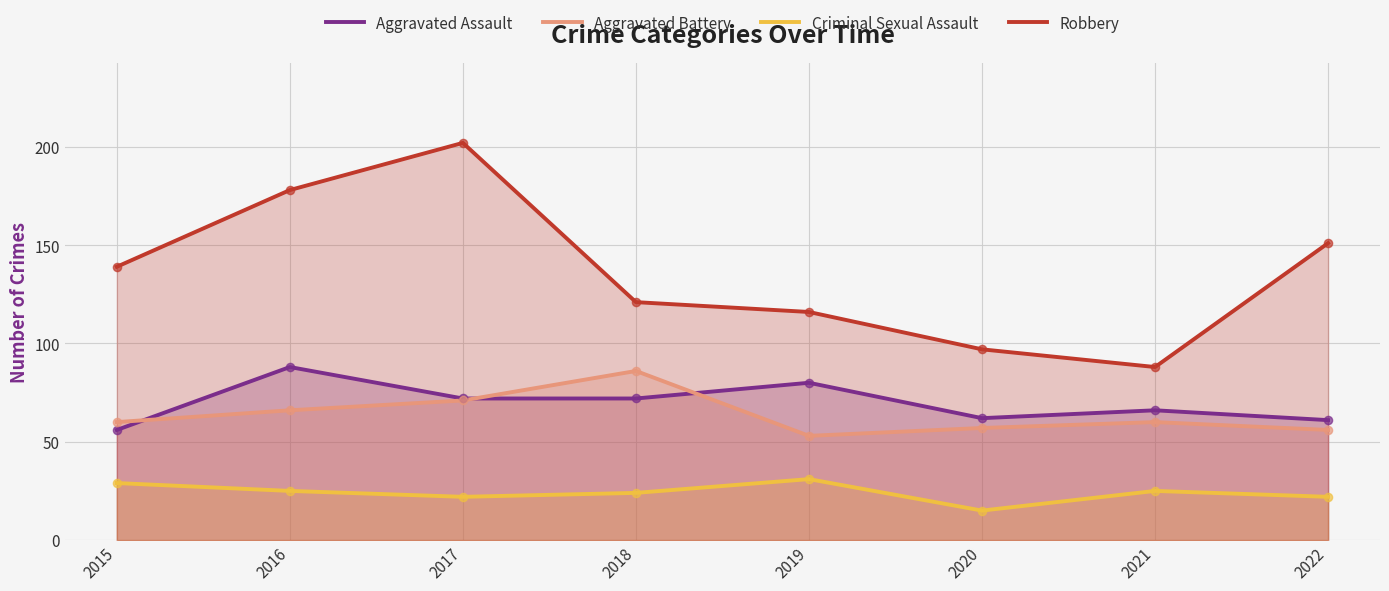

What is the total value across all series at 2019?

280